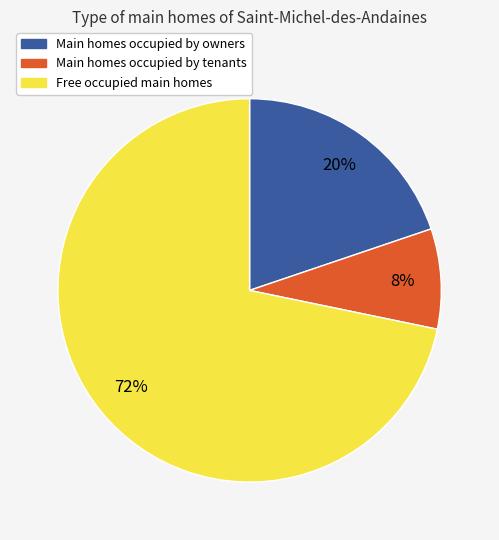

Is there a majority slice in this chart?

Yes